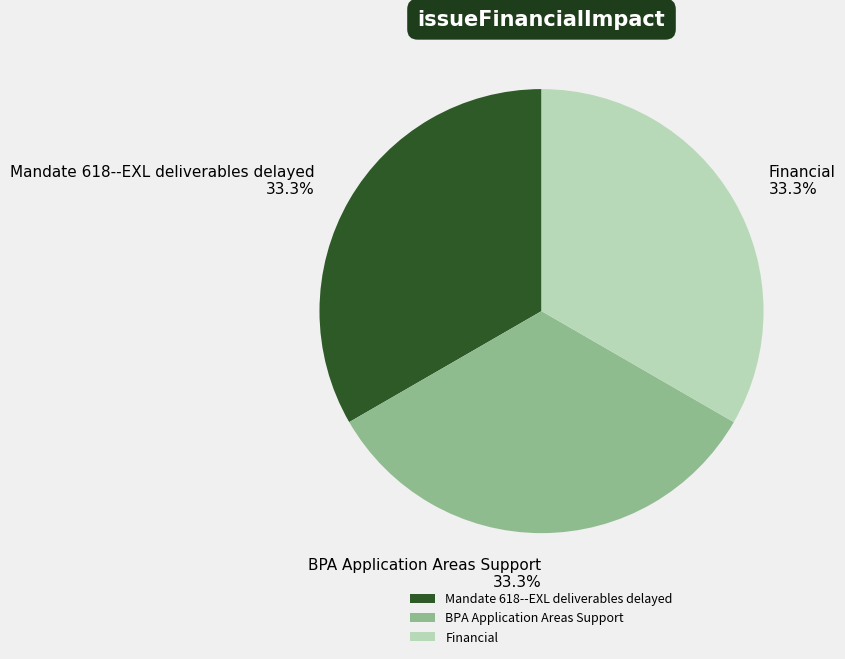

What is the ratio of the value at Financial to the value at BPA Application Areas Support?

1.0